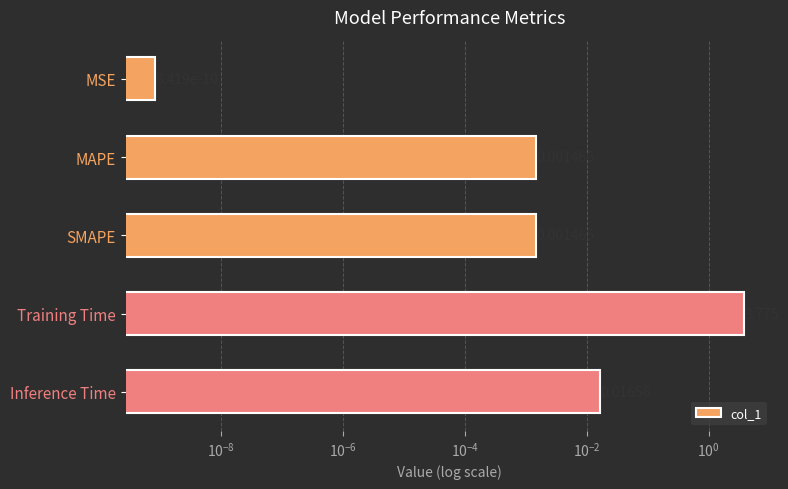

What is the value of the 4th bar from the left?

3.8